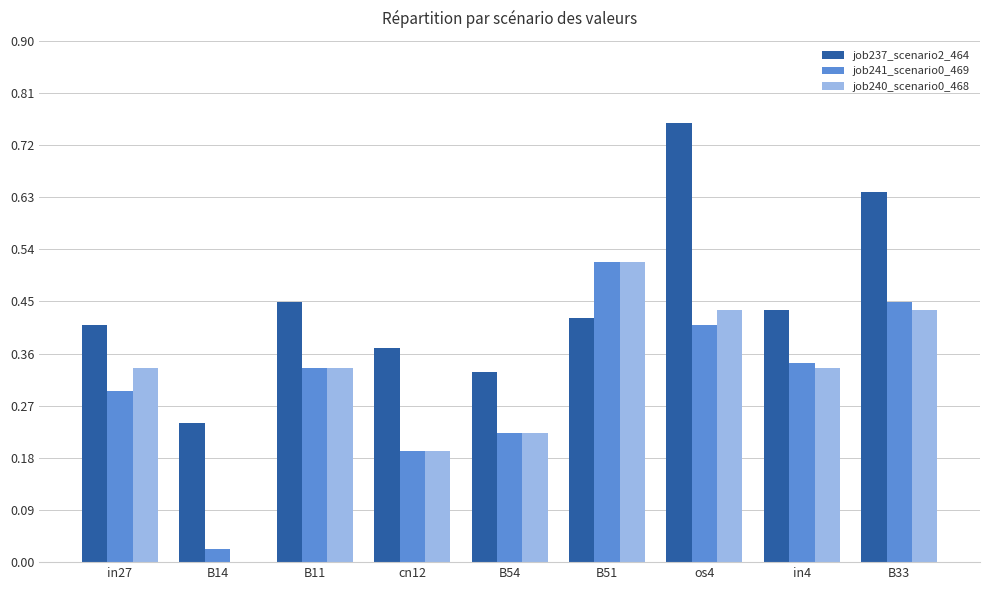

Where is job237_scenario2_464 nearest to the value 0?

B14